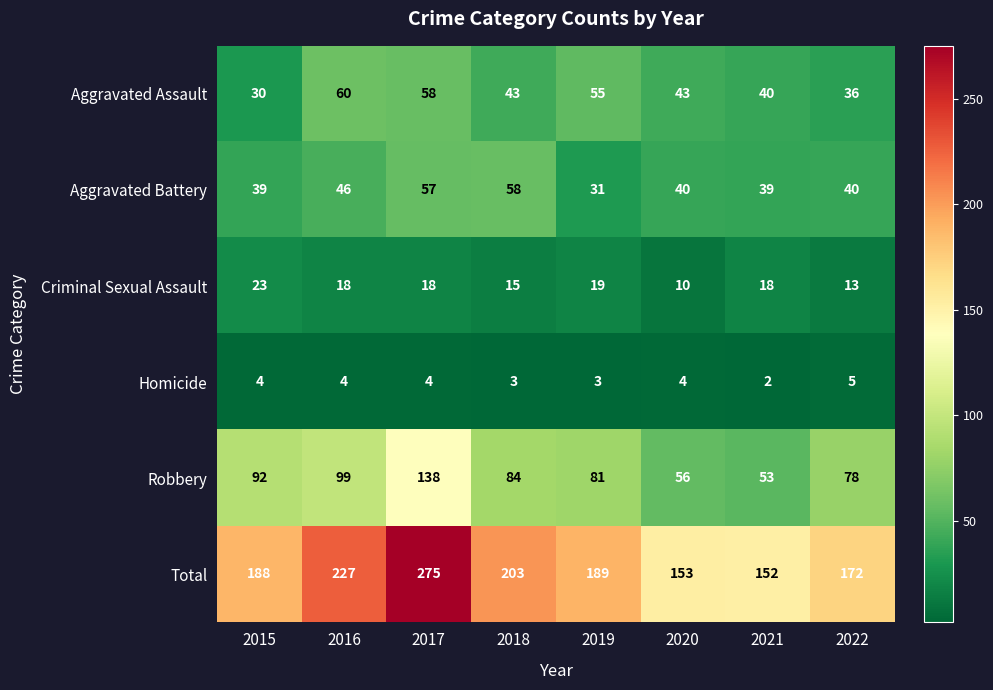

What is the maximum value shown in the chart?

275